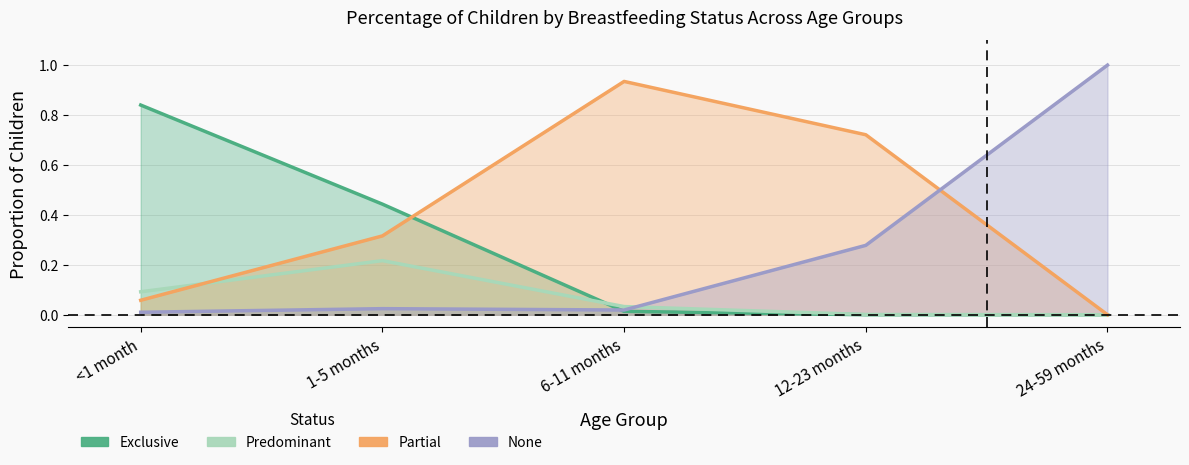

What is the maximum value shown in the chart?

1.0